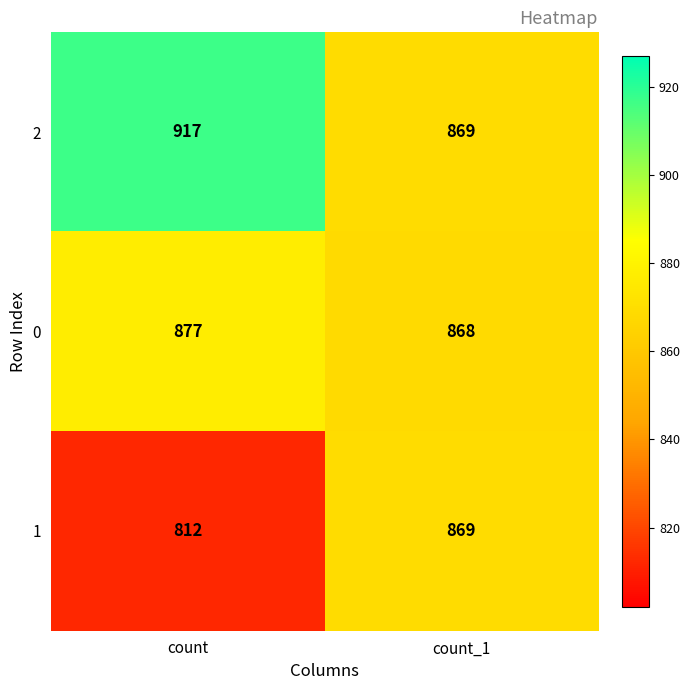

List the labels in order of 1 value, smallest first.

count, count_1